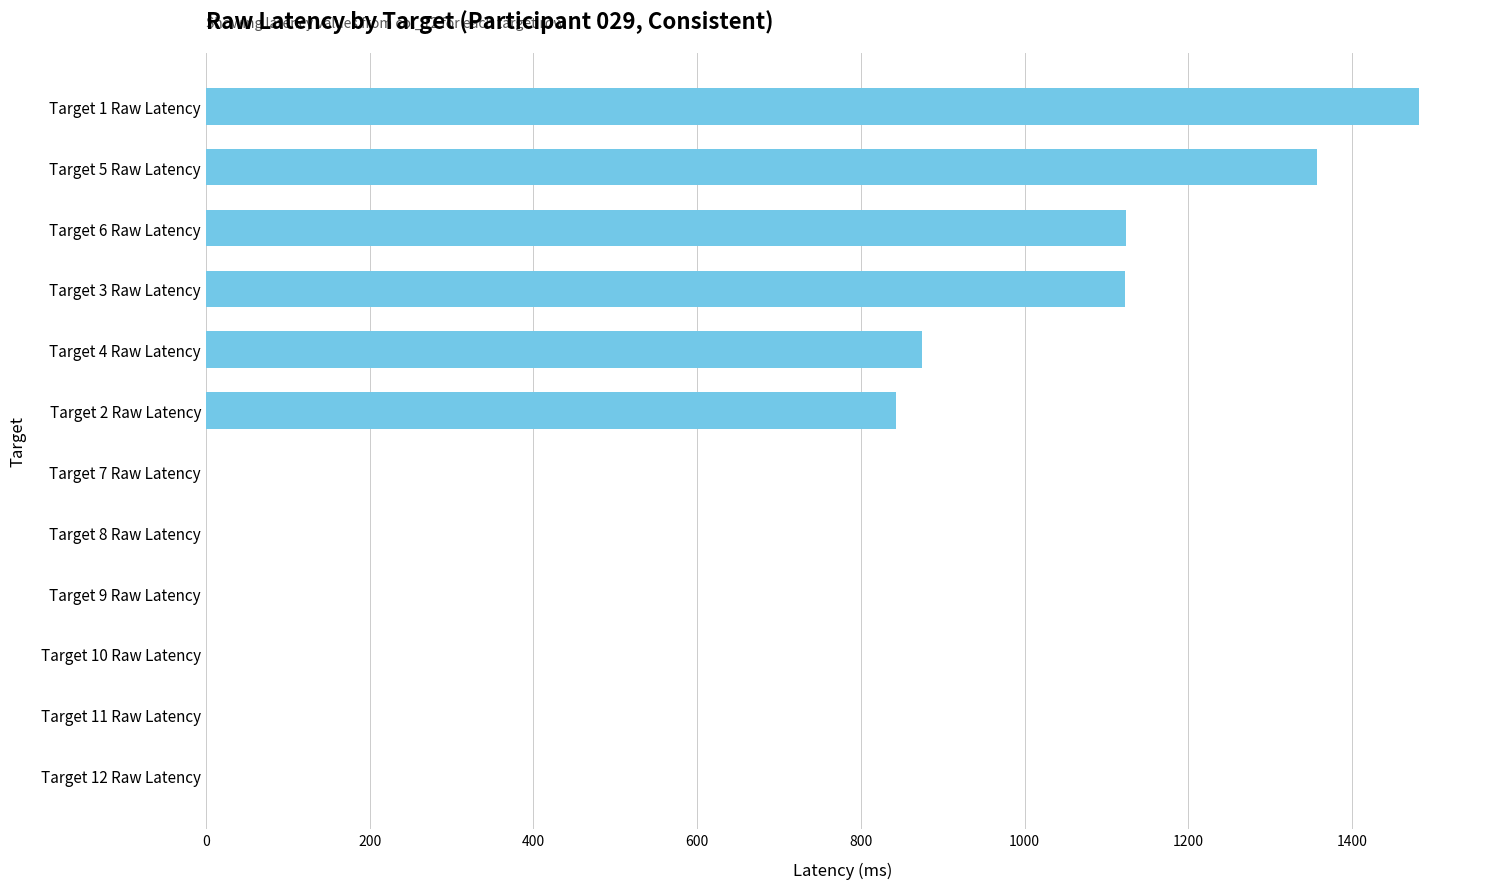

The value at Target 2 Raw Latency is 843. True or false?

True